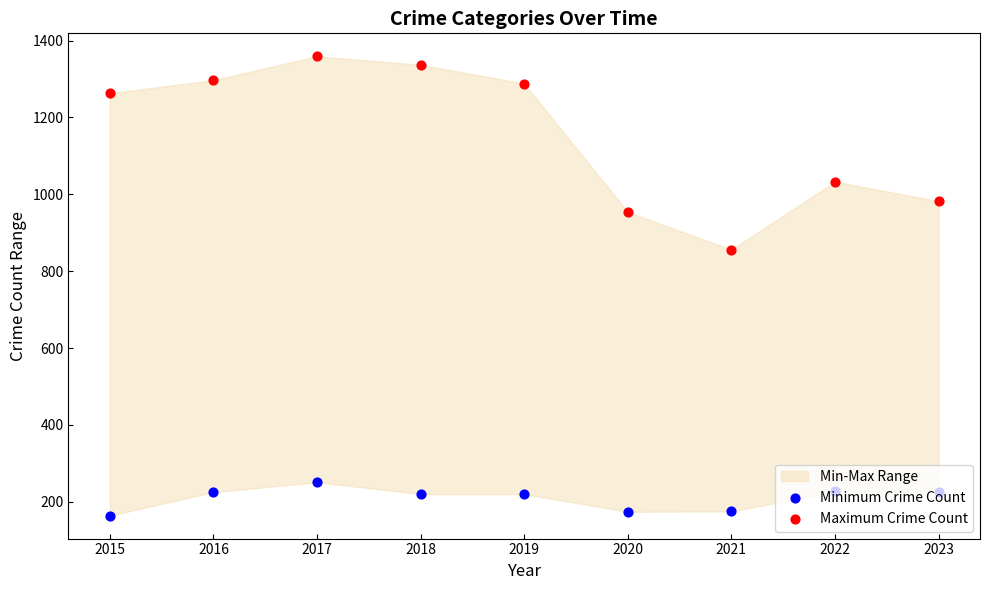

Which series contains the highest Y value?

Maximum Crime Count